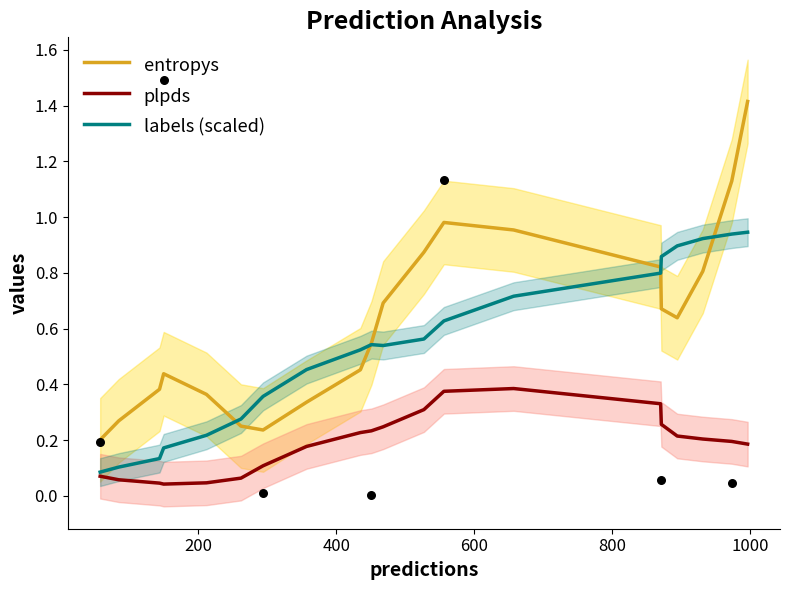

Which series has the largest total across all categories?

entropys